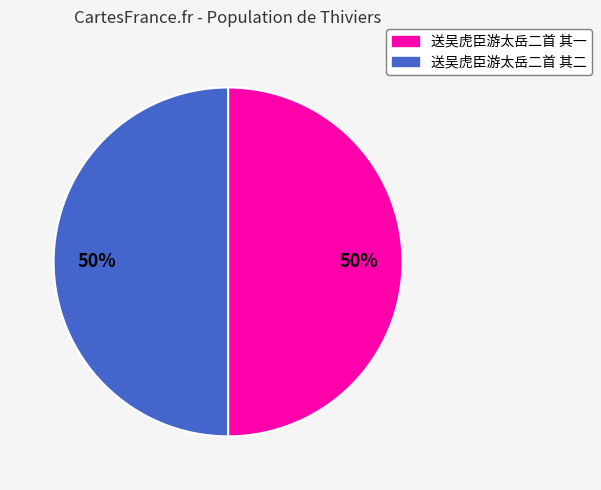

To the nearest percent, what is the average slice percentage?

50%